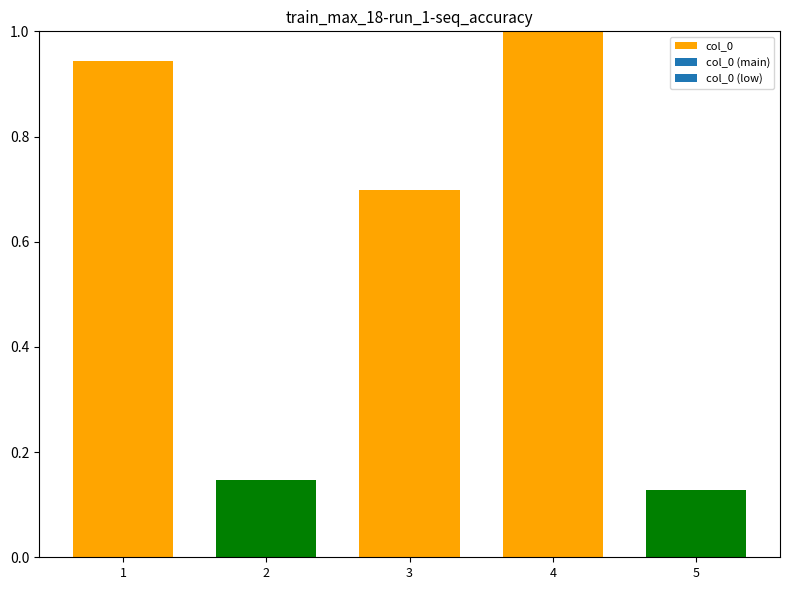

Does the chart contain stacked bars?

No